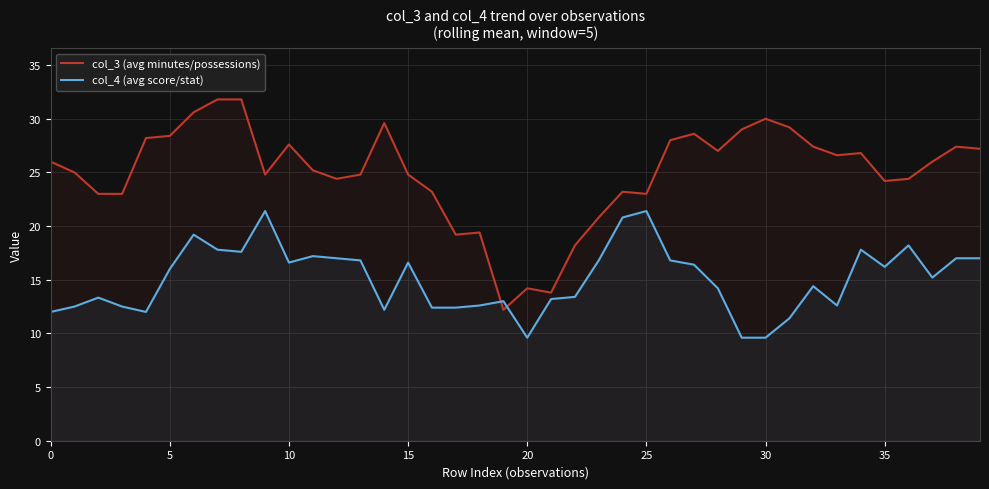

Which series has the widest spread of values?

col_3 (avg minutes/possessions)